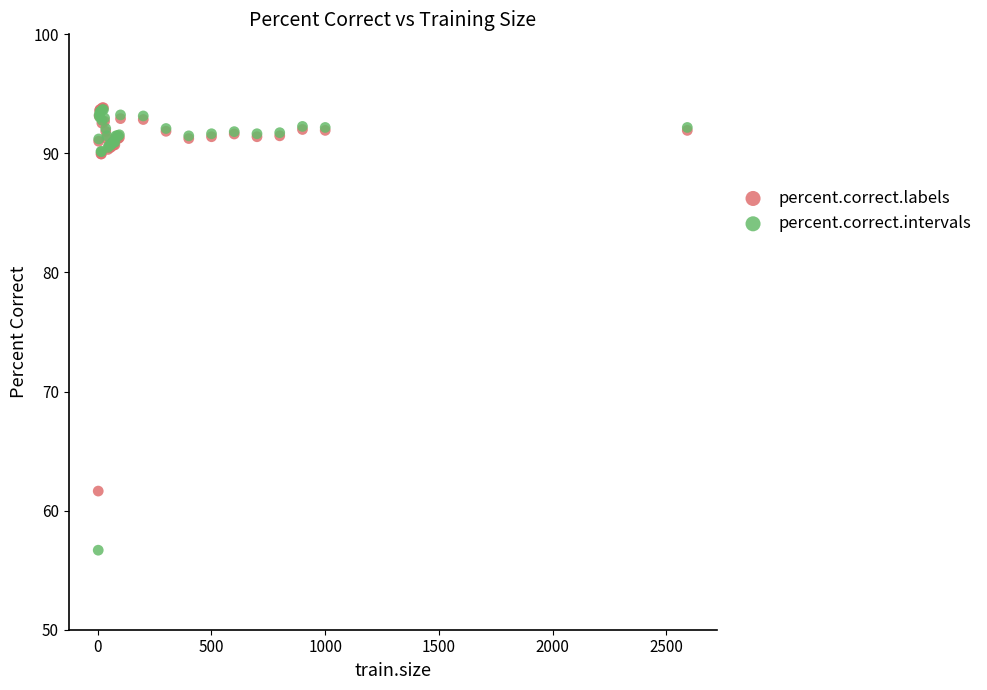

What are all the series names shown in the legend?

percent.correct.labels, percent.correct.intervals